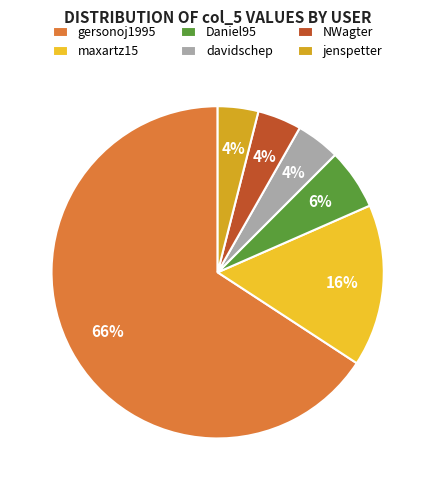

The gersonoj1995 slice represents 80% of the pie. True or false?

False